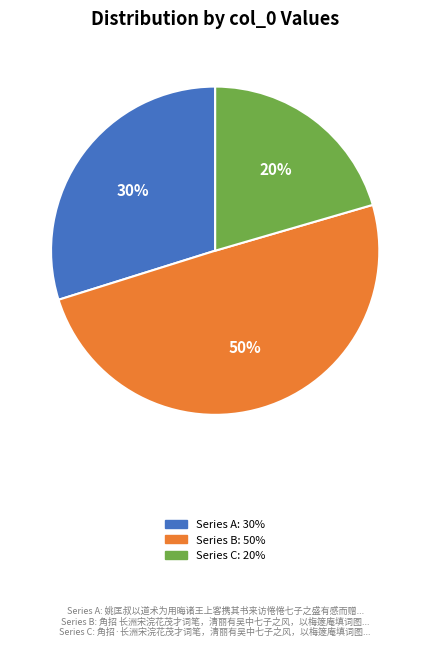

To the nearest percent, what is the average slice percentage?

33%